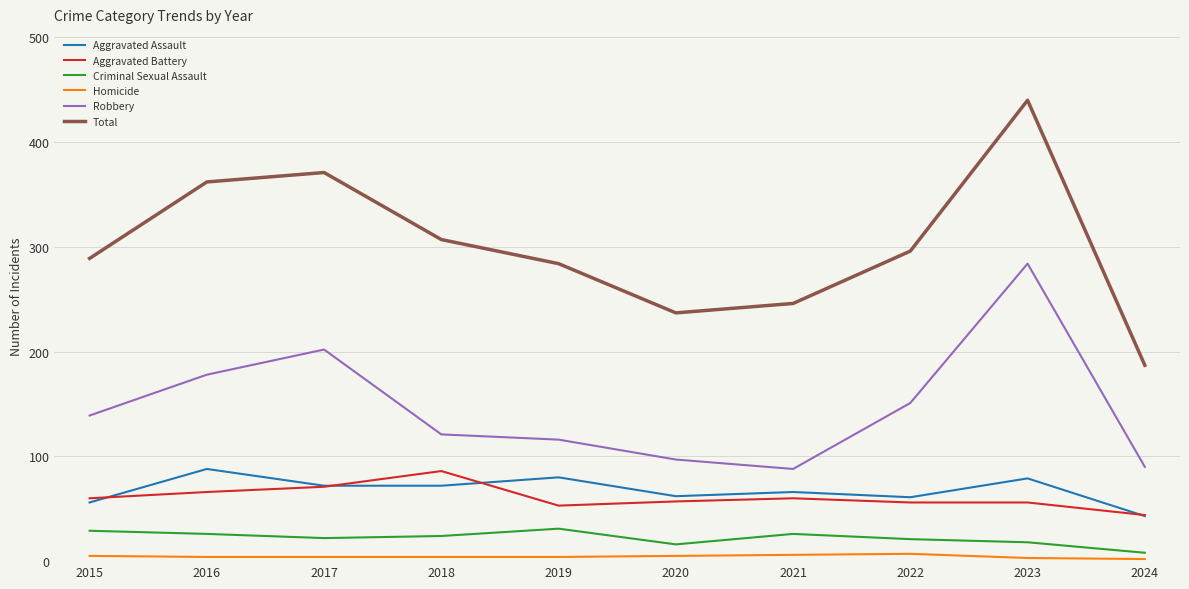

Which series has the largest total across all categories?

Total